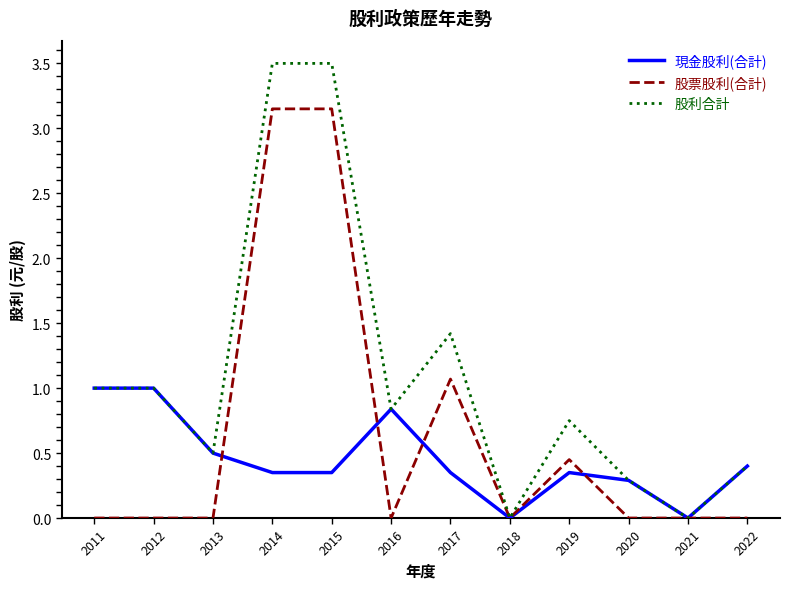

What is the maximum value shown in the chart?

3.5